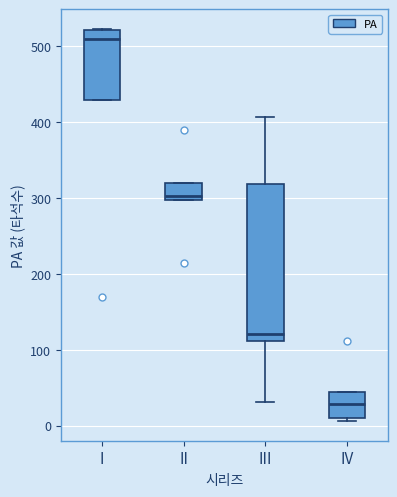

Where is the upper edge of the box for III on the y-axis? The values are not printed on the chart, so give them approximately, as read against the axis.

320